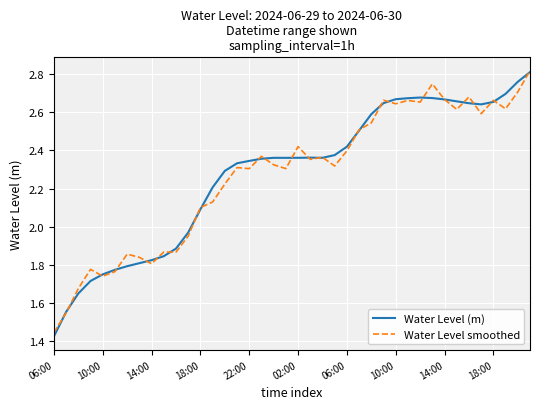

How many series are shown in this chart?

2